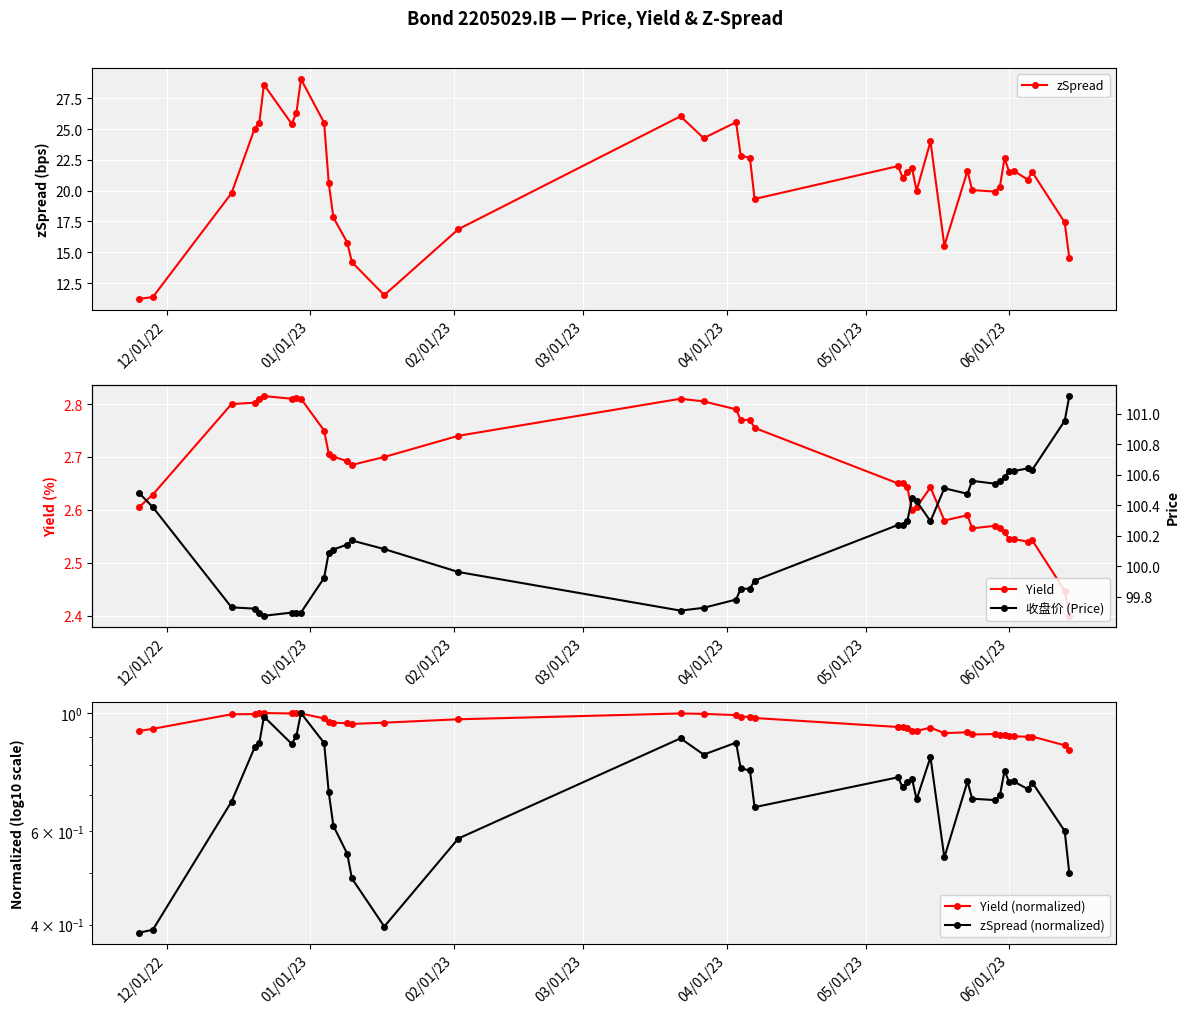

How many times do zSpread (normalized) and Yield (normalized) cross each other?

2